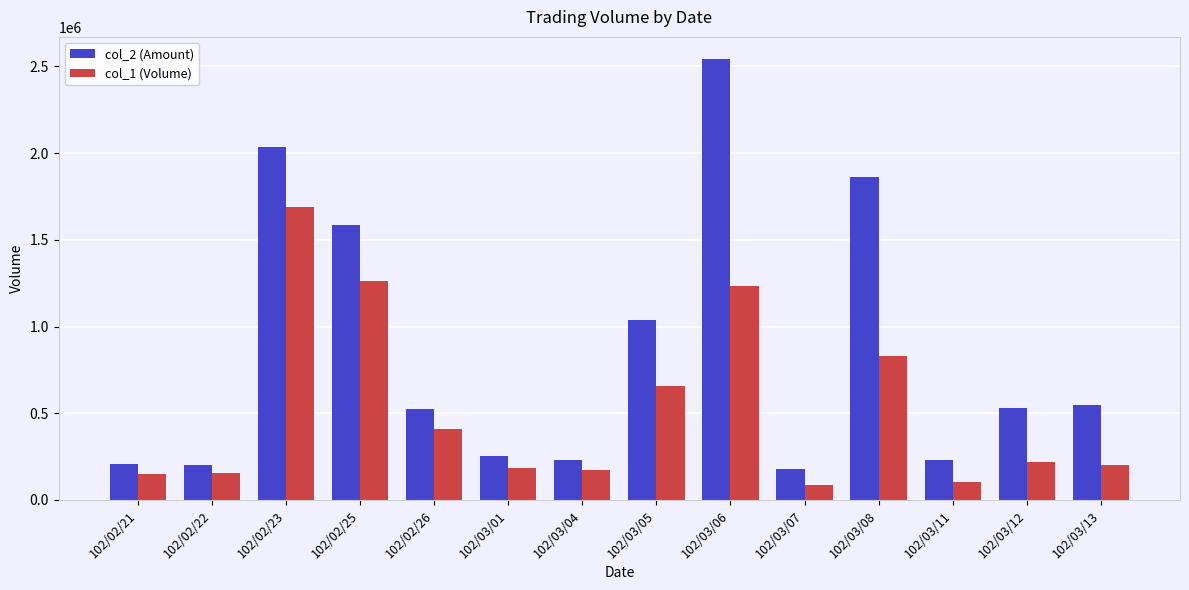

At how many categories does at least one series exceed 1277297?

4